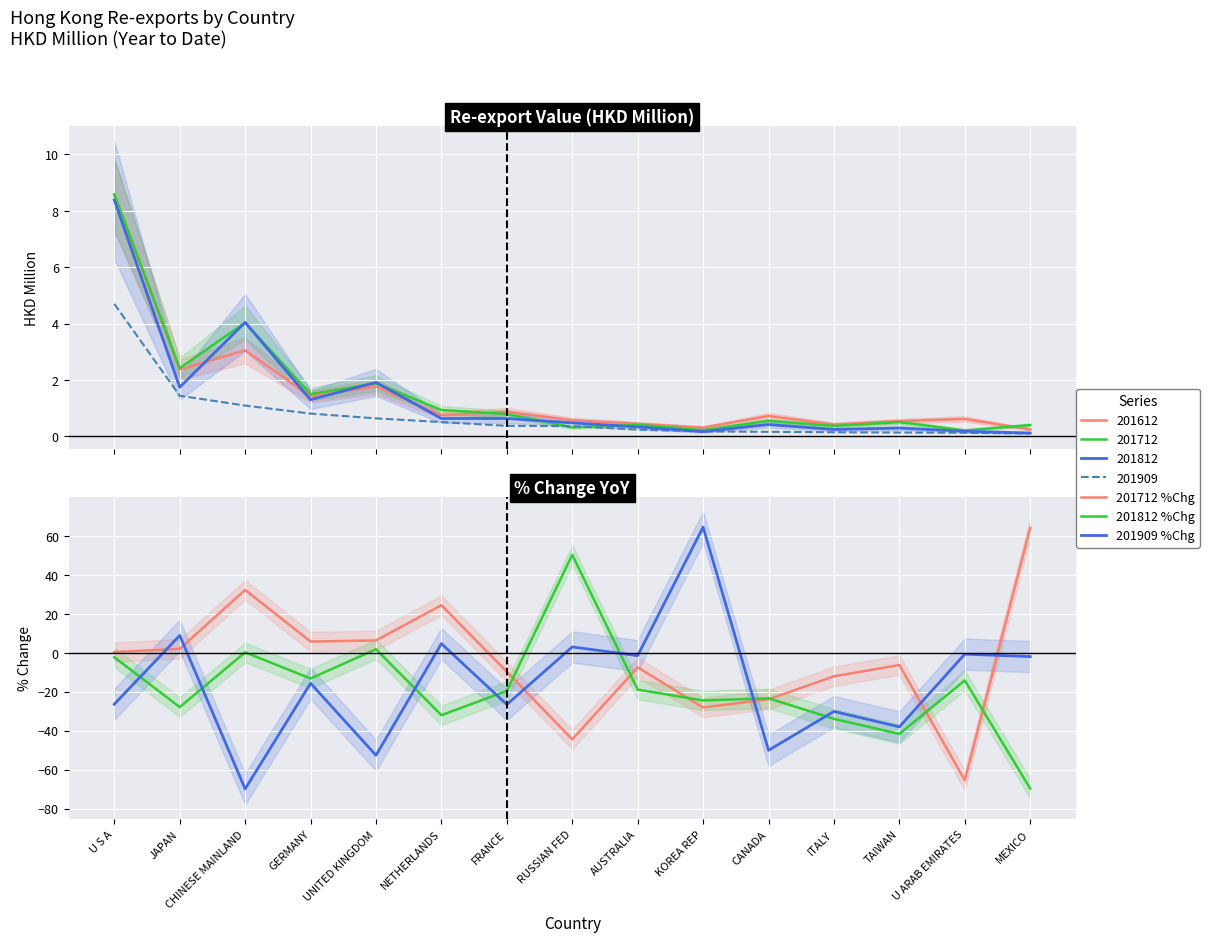

Does the chart display data point markers on the line(s)?

No